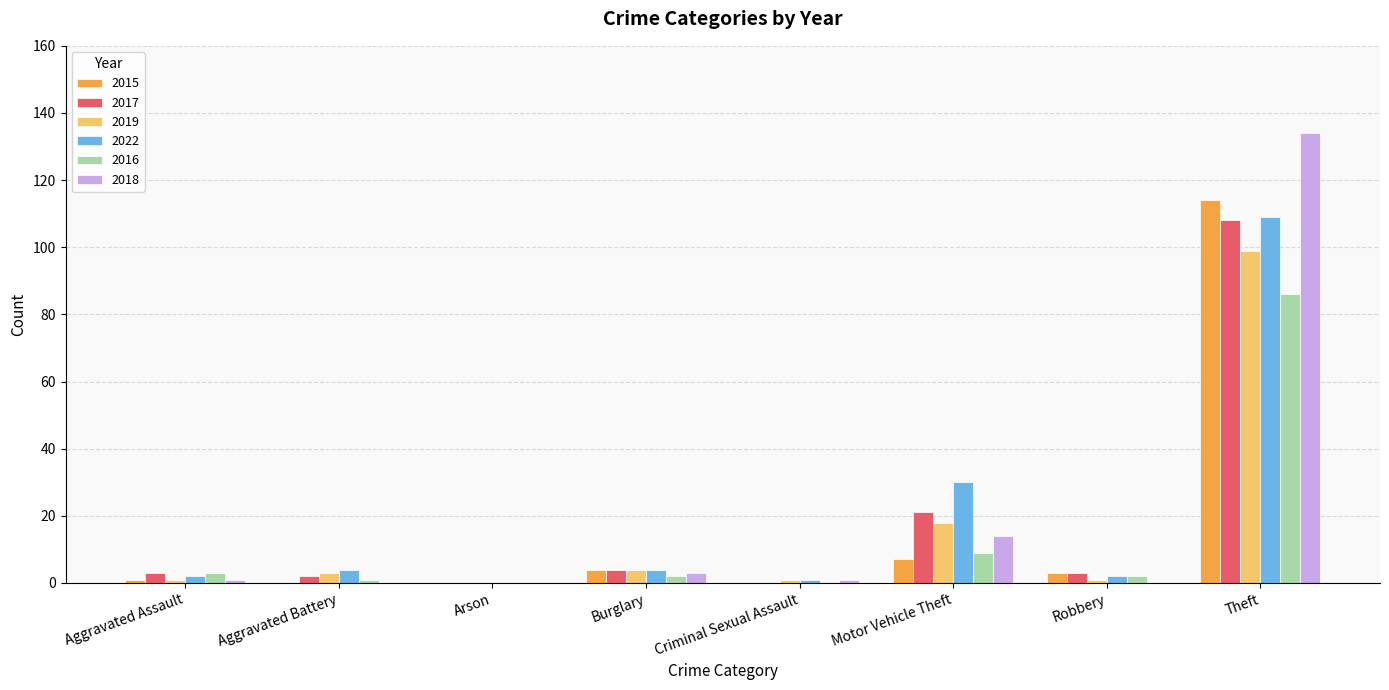

Which series has the largest range (max minus min)?

2018